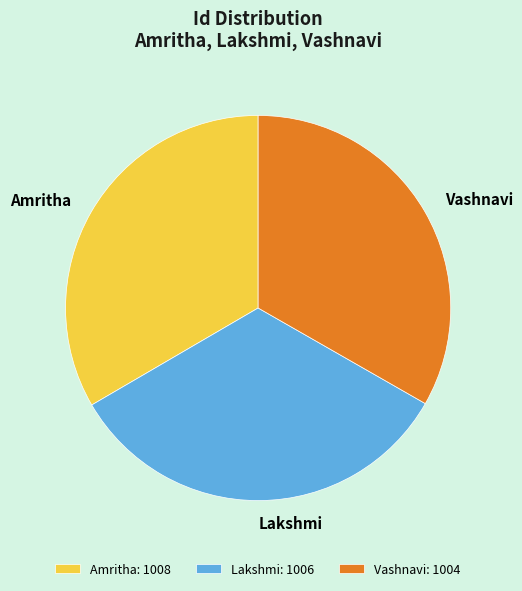

True or false: Amritha: 1008 accounts for 46% of the total.

False